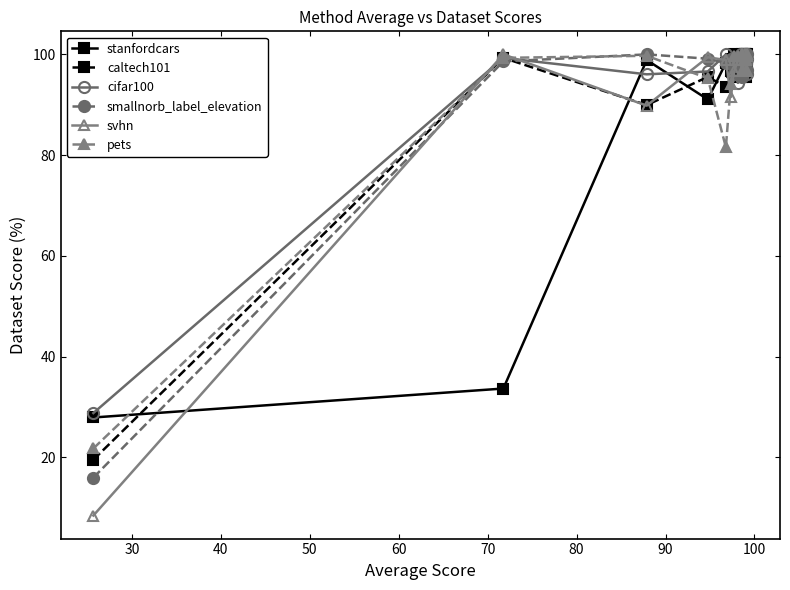

Which series has the largest range (max minus min)?

svhn